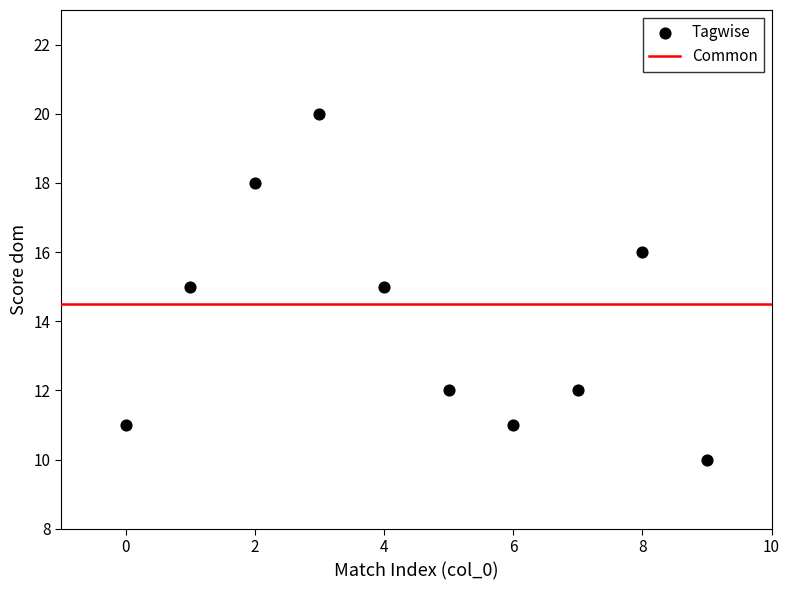

What is the average Y value?

14